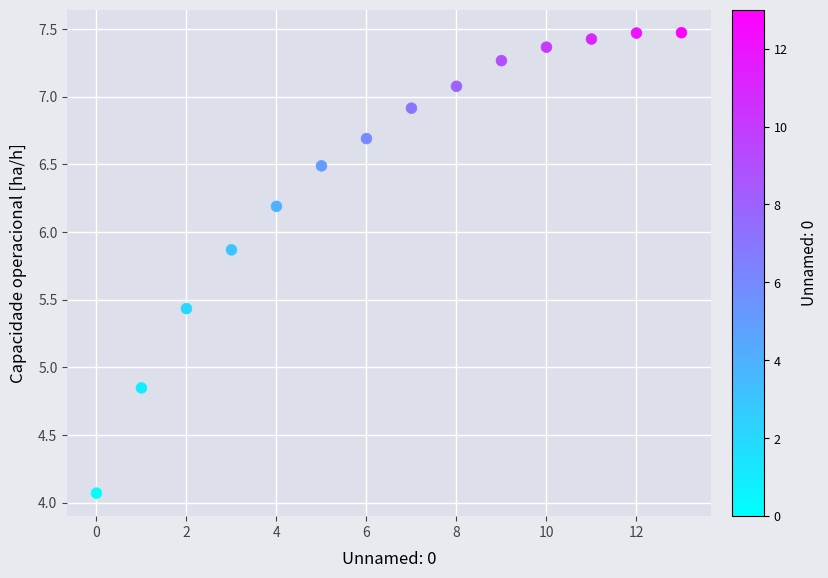

What is the range of Y values (max minus min)?

3.4